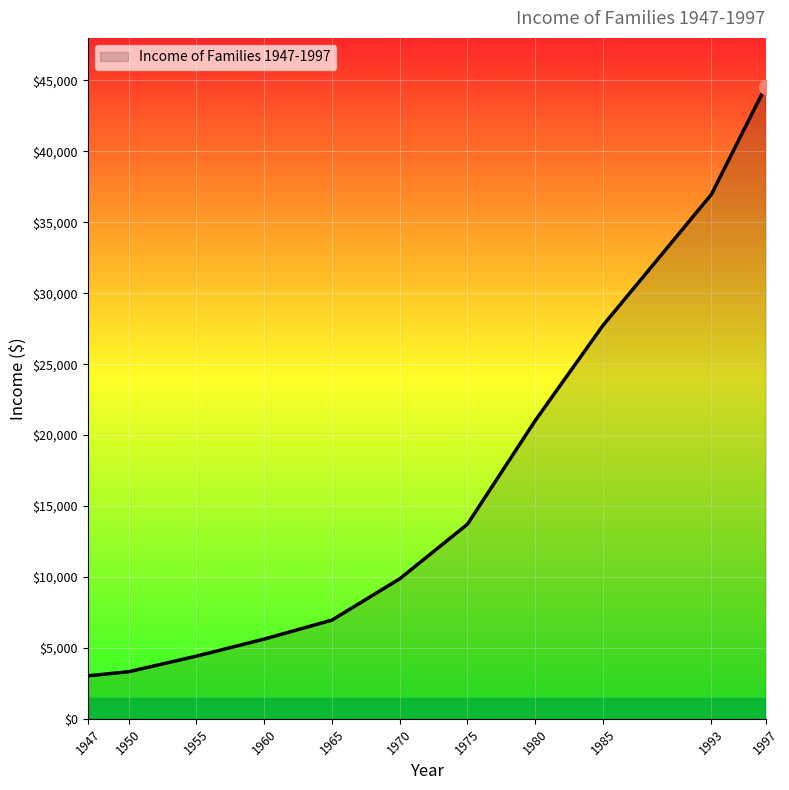

The value at 1997 is 26376. True or false?

False